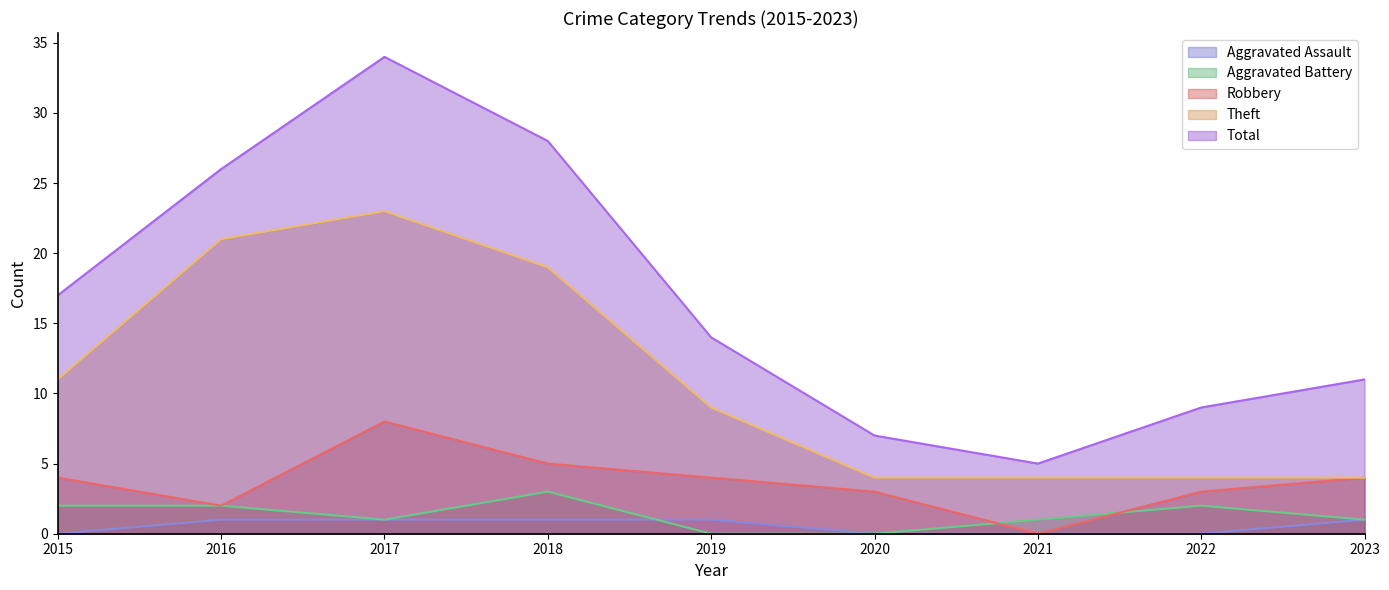

How many series are shown in this chart?

5